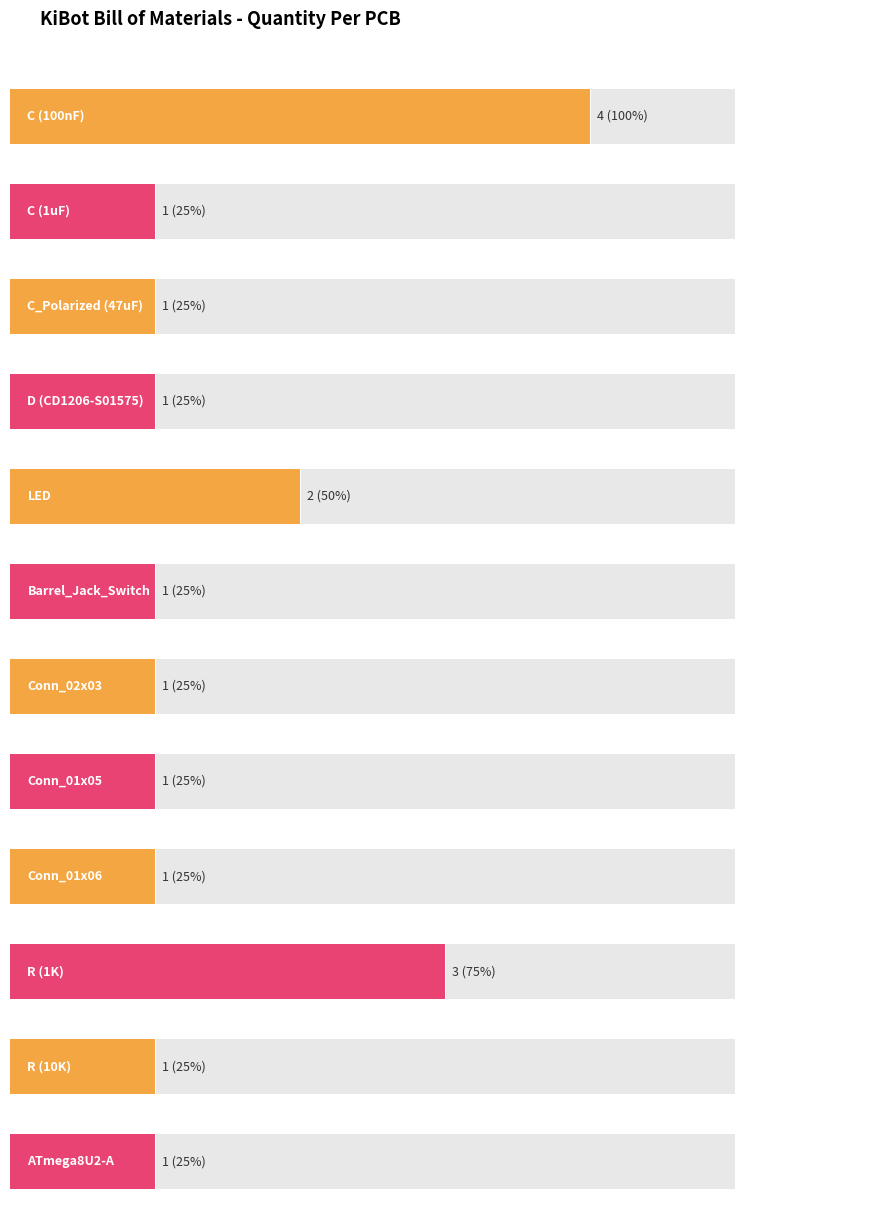

Between C (100nF) and LED, which is larger?

C (100nF)